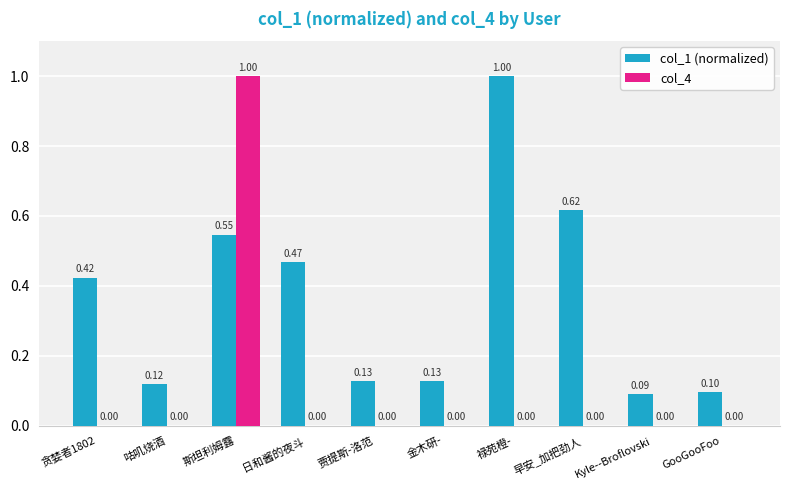

Which series has the largest total across all categories?

col_1 (normalized)